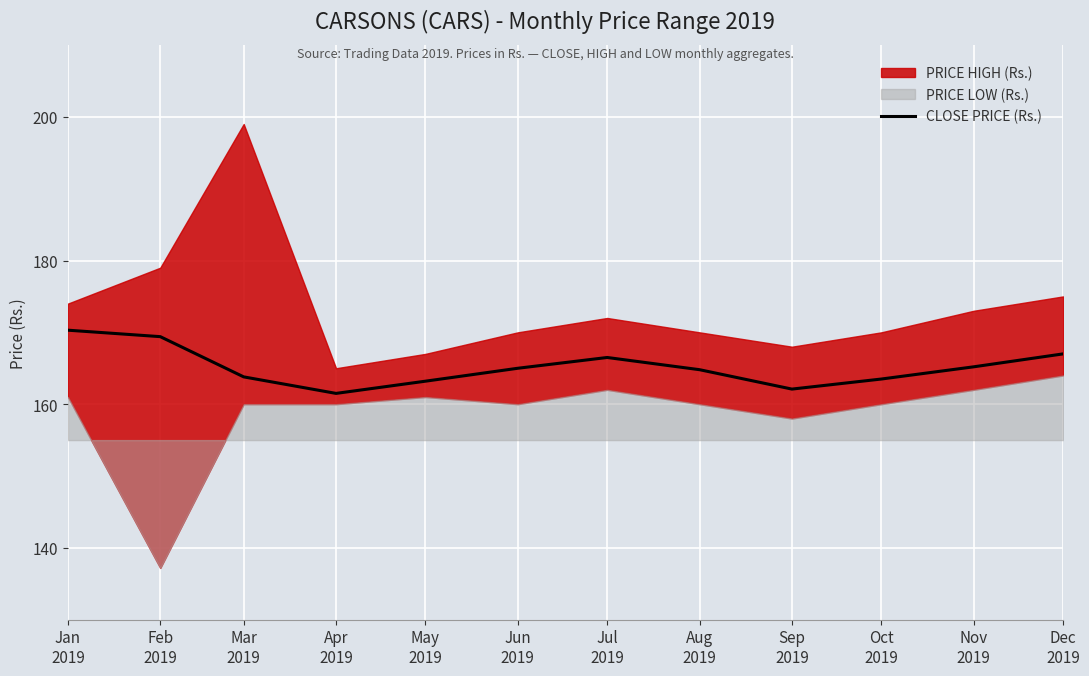

Does the chart display data point markers on the line(s)?

No